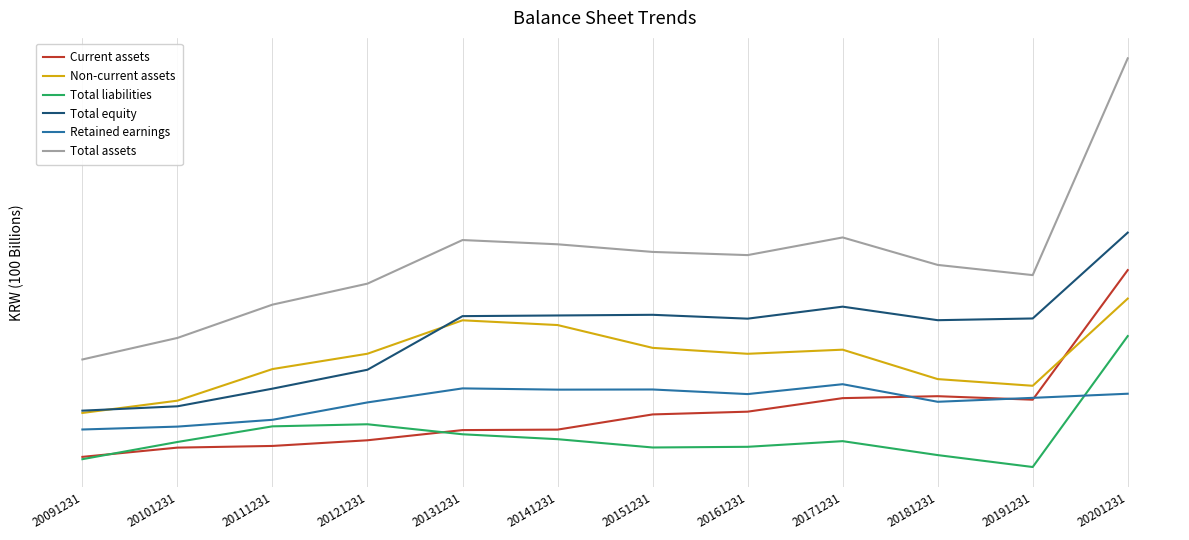

Where is the first local minimum for Total liabilities?

20151231